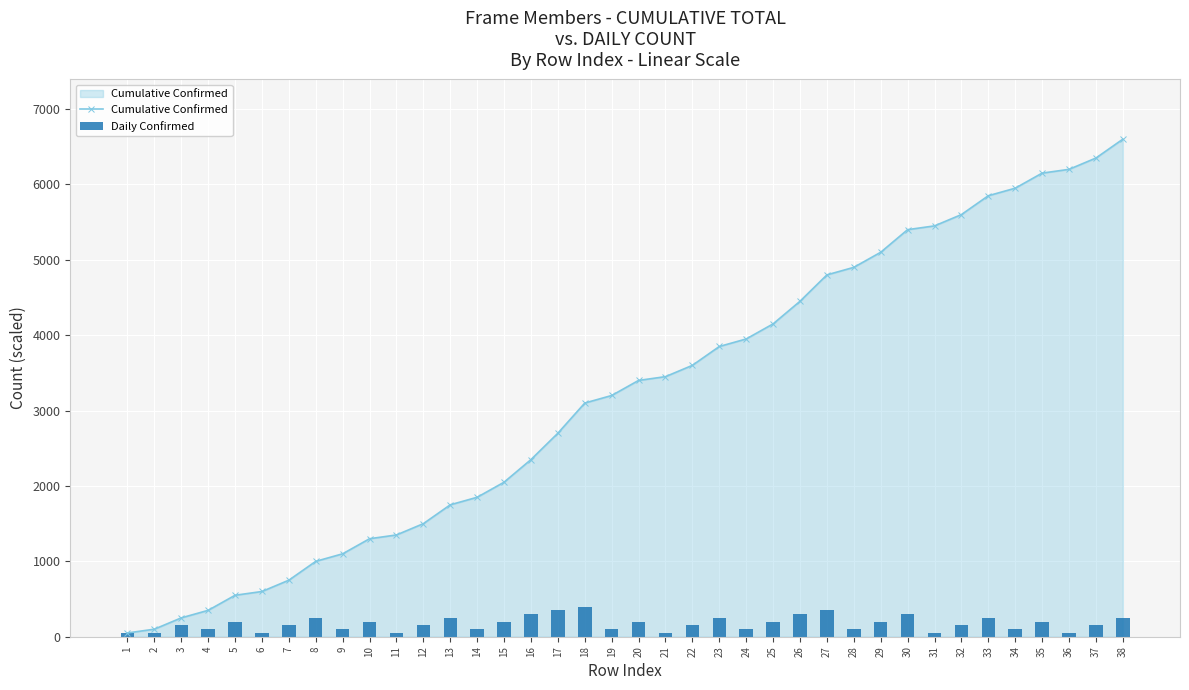

At which category does the chart reach its minimum across all series?

1